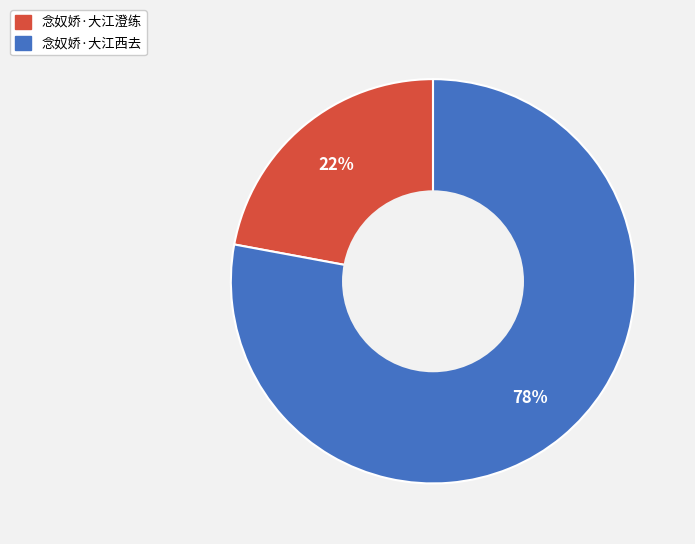

Does 念奴娇·大江西去 account for over 50% of the chart?

Yes